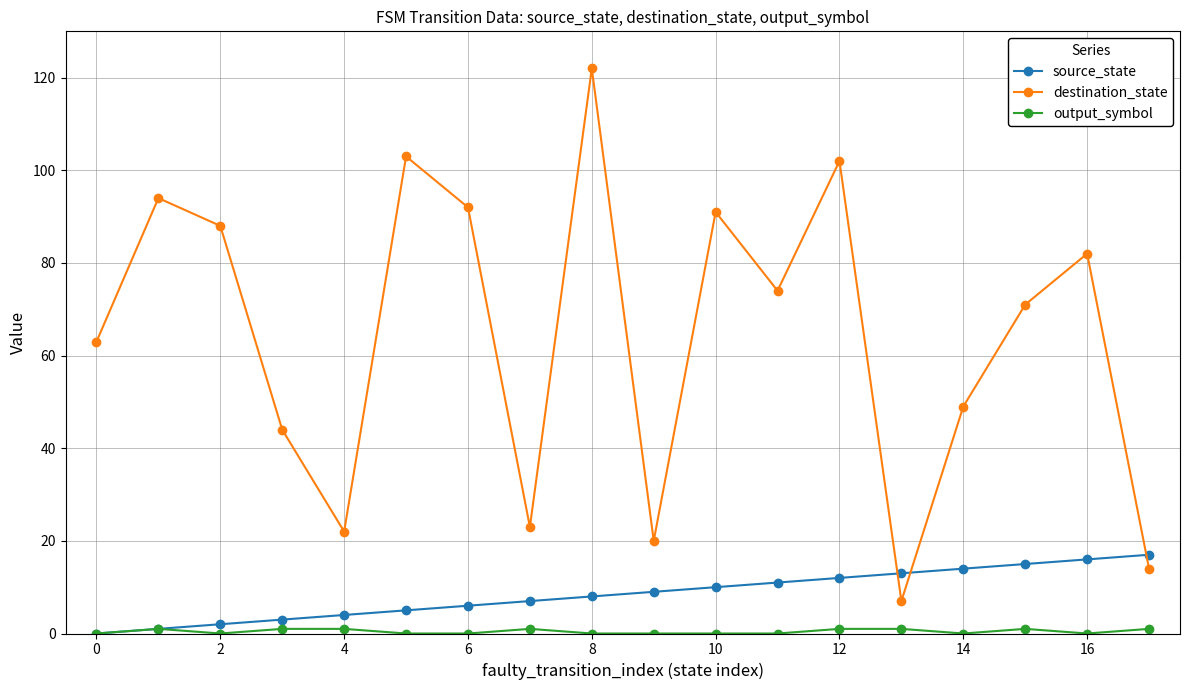

True or false: destination_state has more than 2 points higher than both neighbors.

True